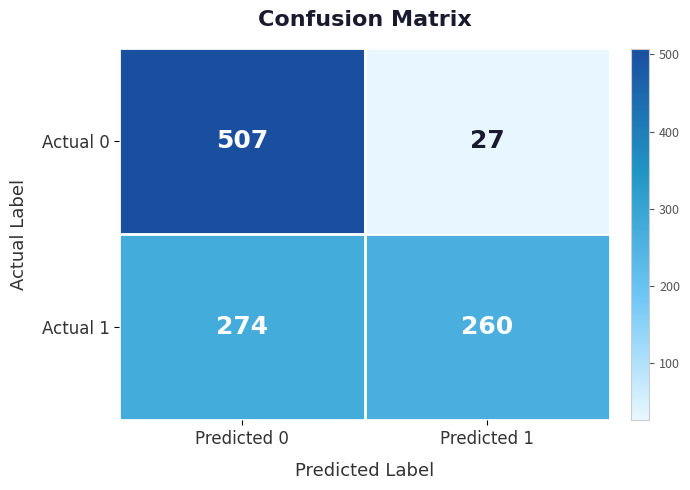

At how many categories does at least one series exceed 436?

1